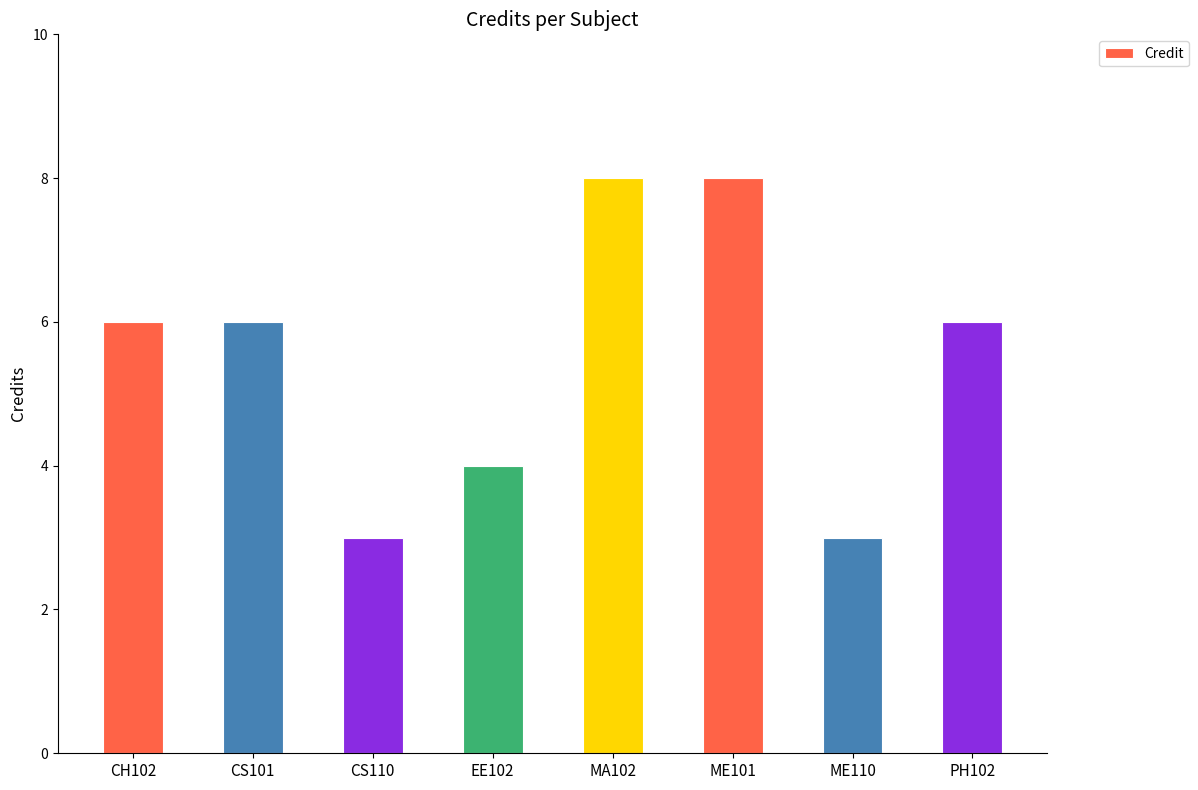

How many categories are shown in the chart?

8